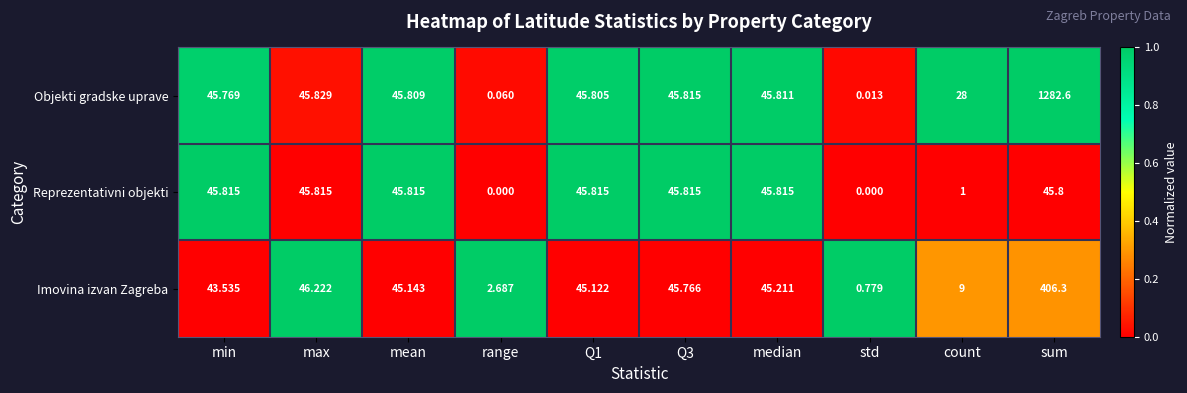

Which series has the widest spread of values?

Objekti gradske uprave